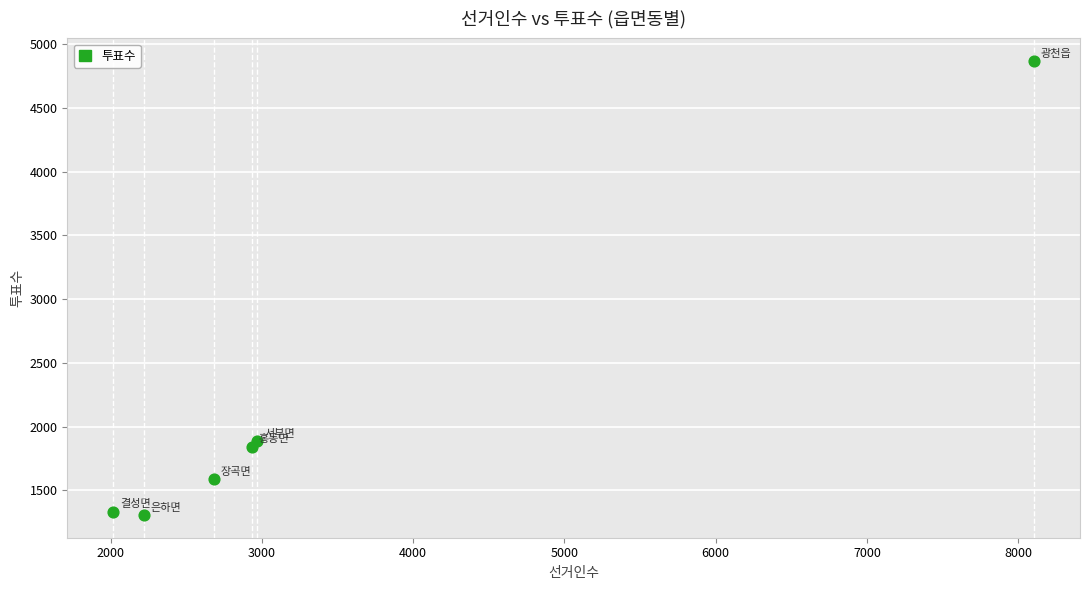

What is the average X value?

3487